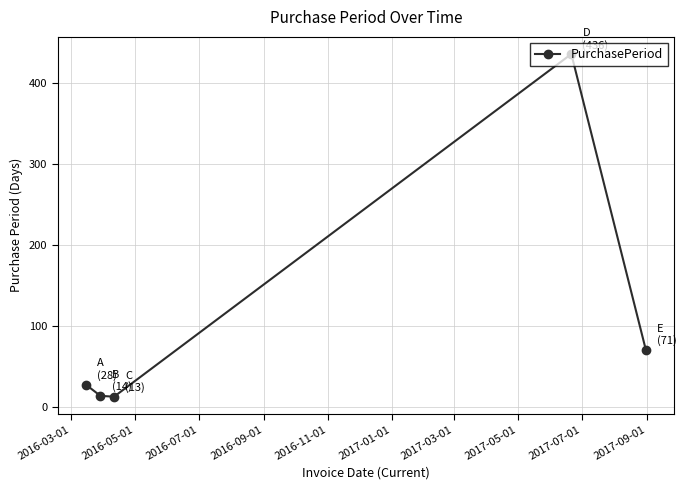

How many interior local valleys (lower than both neighbors) does the data have?

1